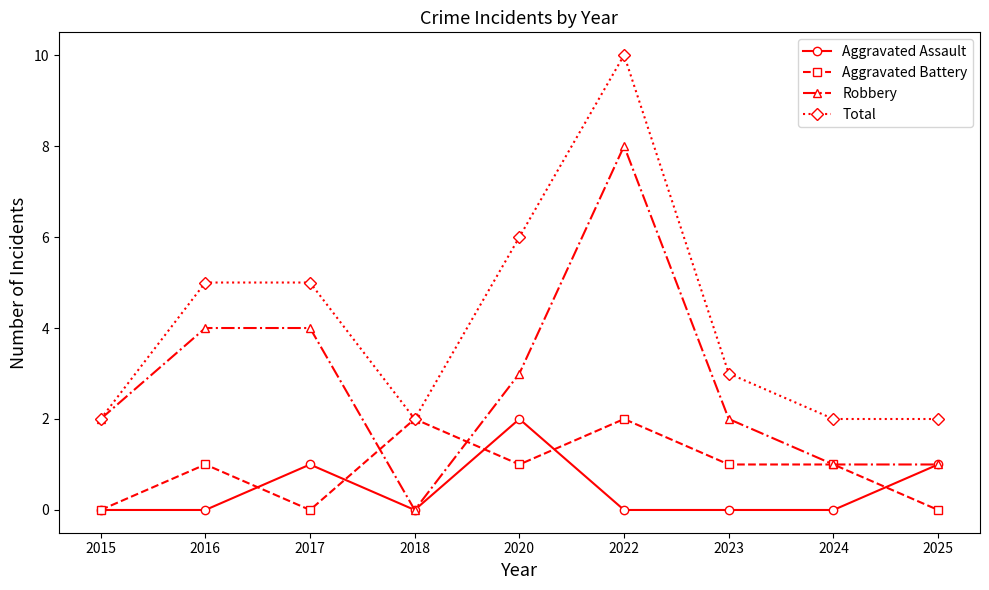

How many data points does each series have?

9